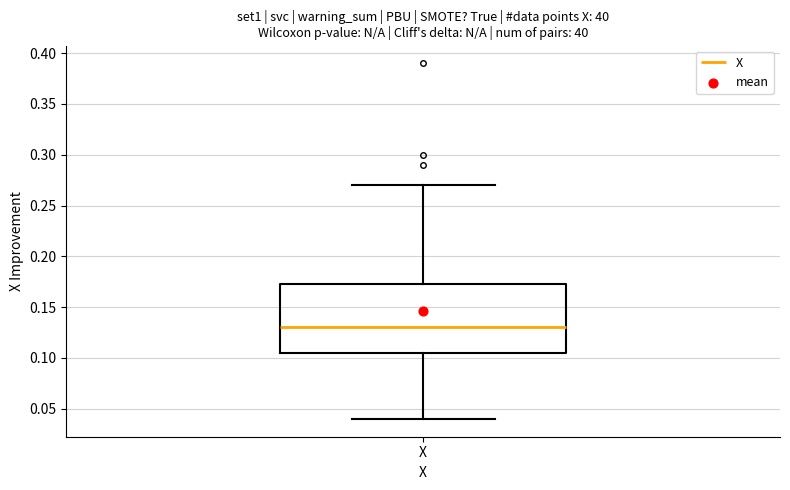

Transcribe this box plot: give where the median line is, the range the box spans, and where the two whiskers end, as read against the y-axis. The values are not printed on the chart, so give them approximately, as read against the axis.

median 0.130, box 0.105 to 0.175, whiskers 0.040 to 0.270